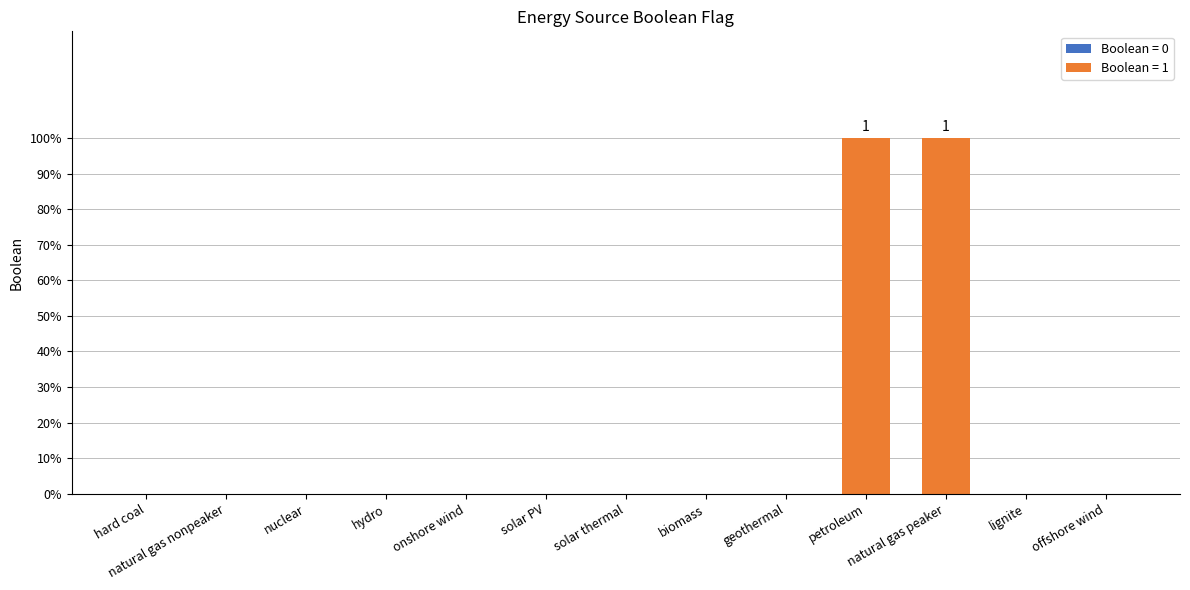

What position from the right is nuclear?

11